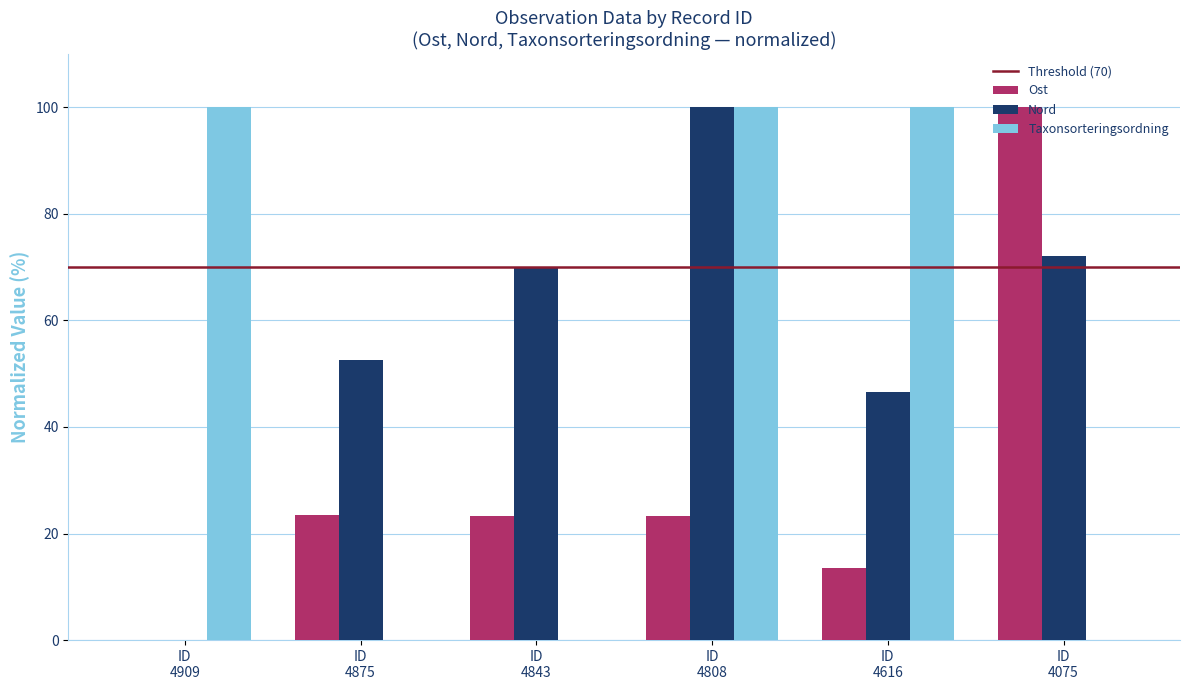

What is the sum of all Nord values?

341.0